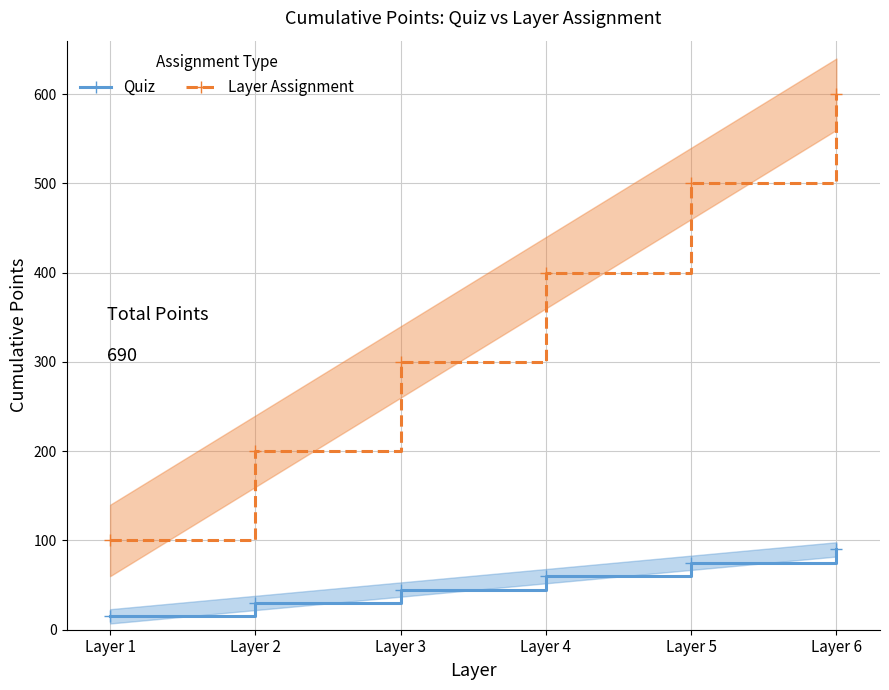

Which series changed the most between Layer 3 and Layer 6?

Layer Assignment